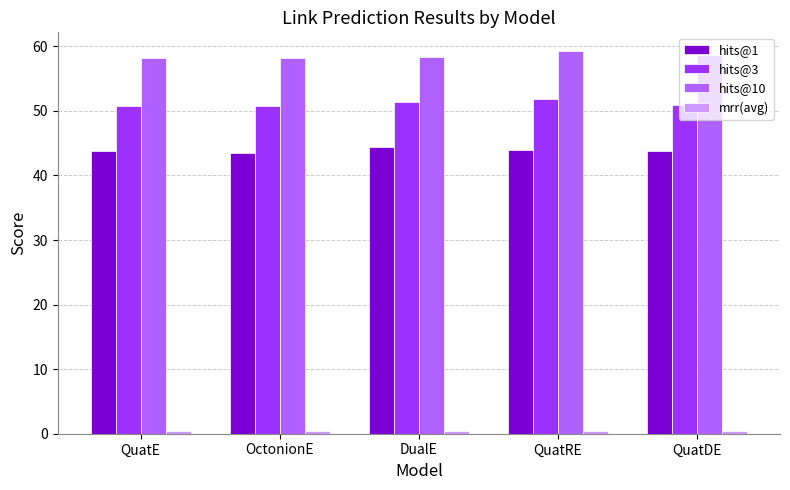

Which series has the largest total across all categories?

hits@10